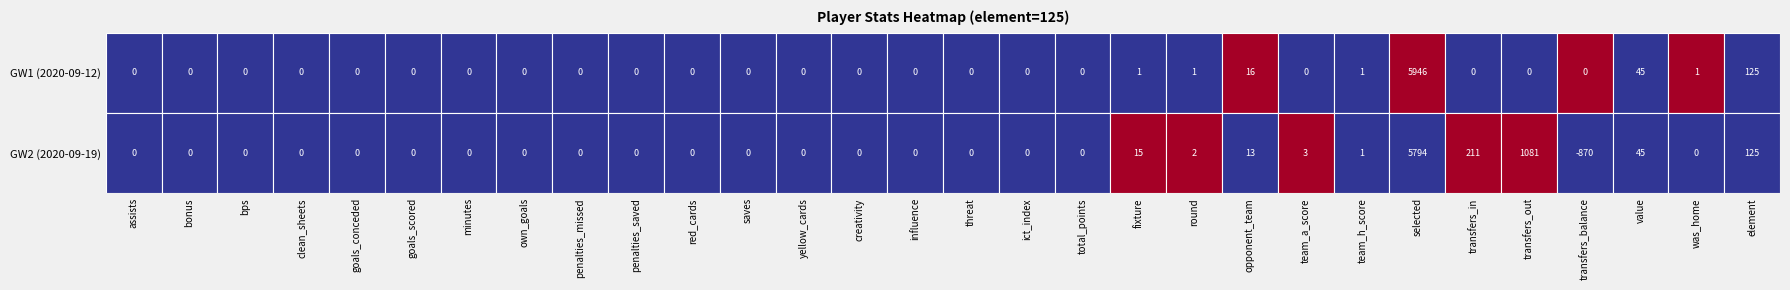

The threat series shows 0 at 0. True or false?

True